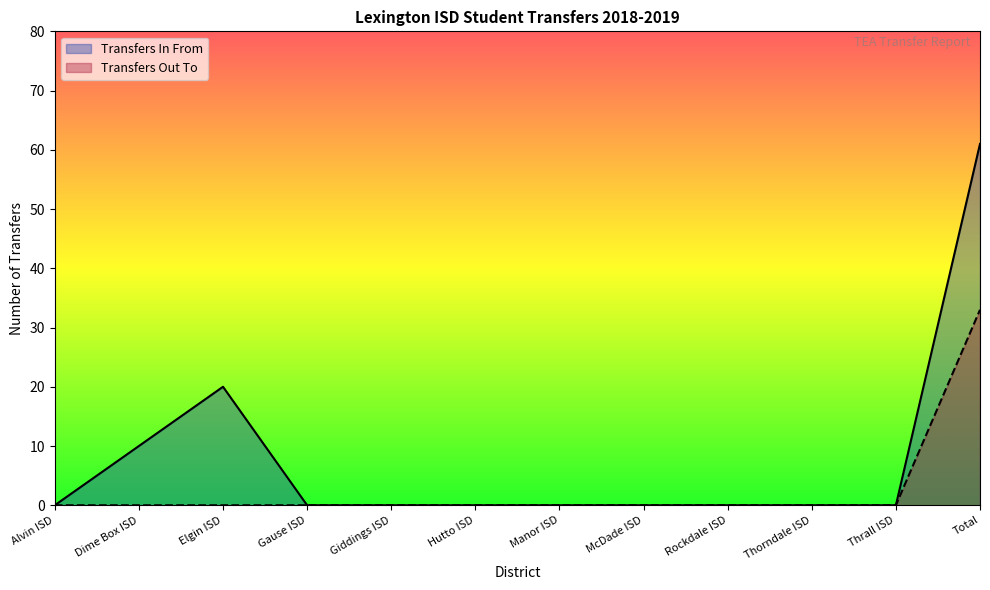

True or false: Transfers In From and Transfers Out To cross at least once.

False